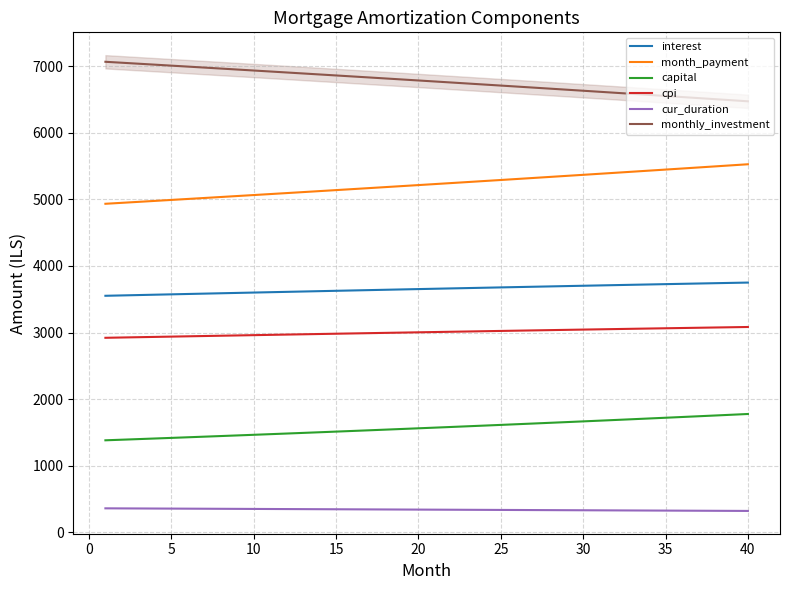

What is the smallest value displayed?

321.0